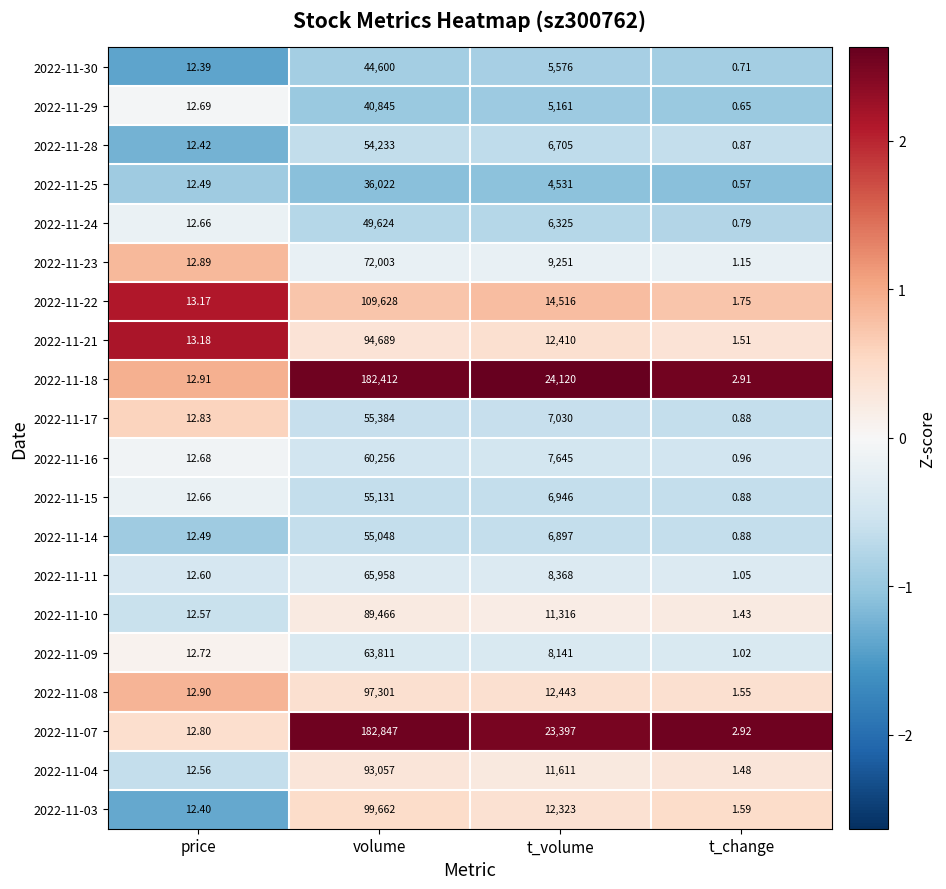

At which category does the chart reach its minimum across all series?

t_change